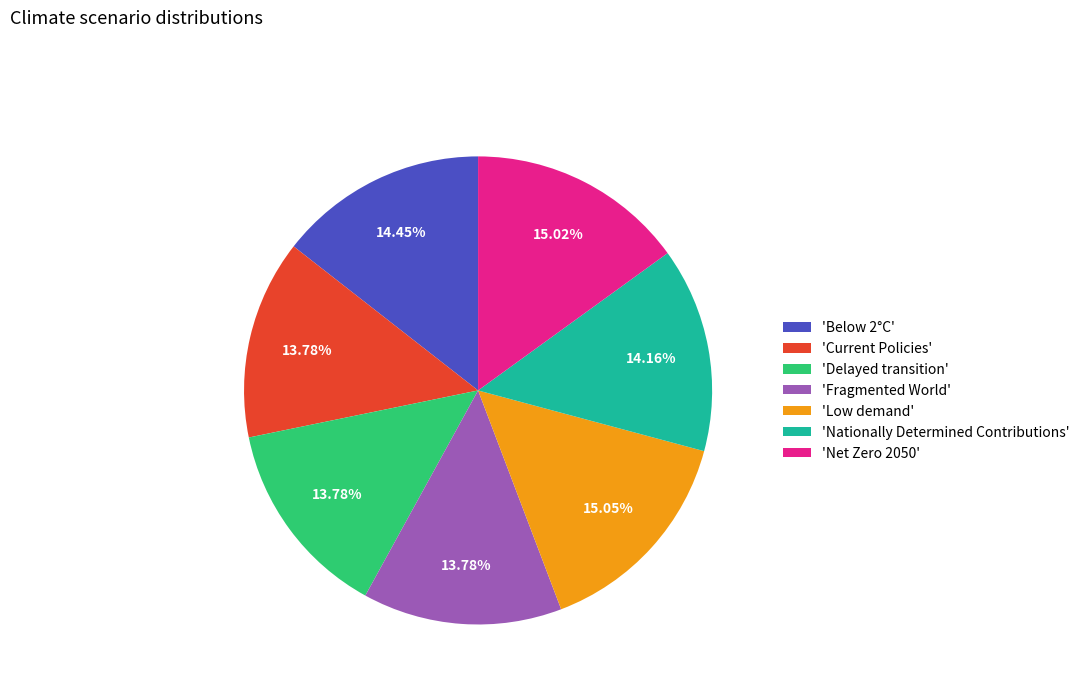

Count the number of slices in the pie.

7